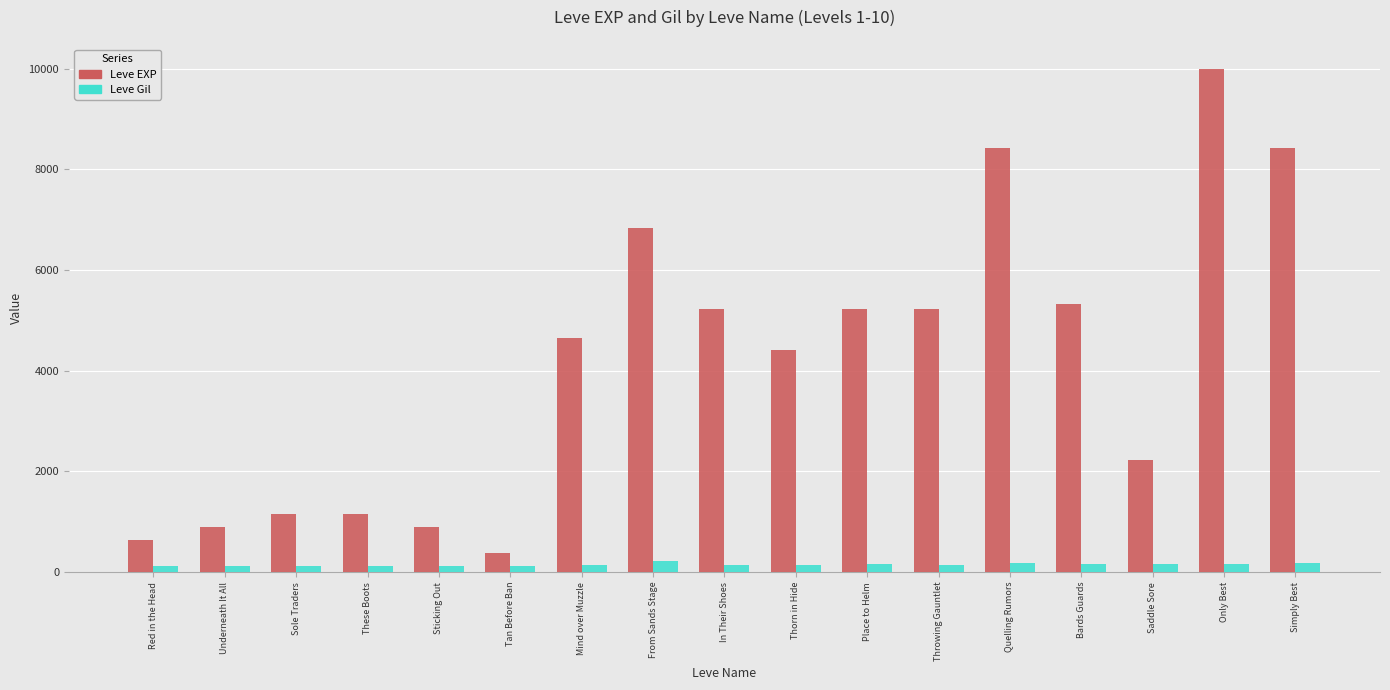

How many bars are there in each group?

2